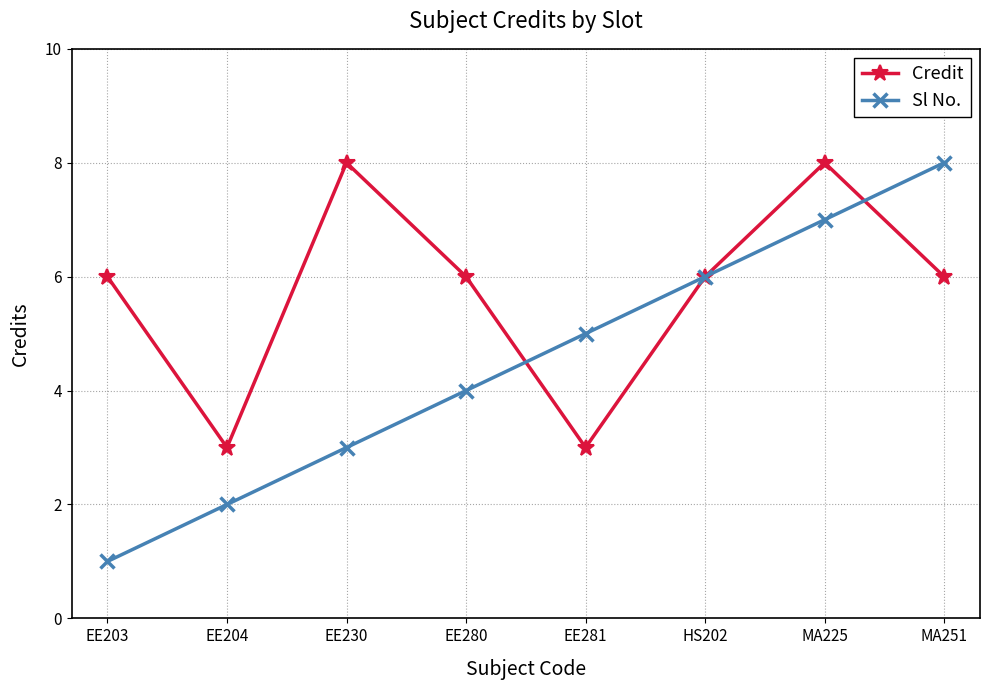

What is the sum of the Sl No. values at EE204 and EE230?

5